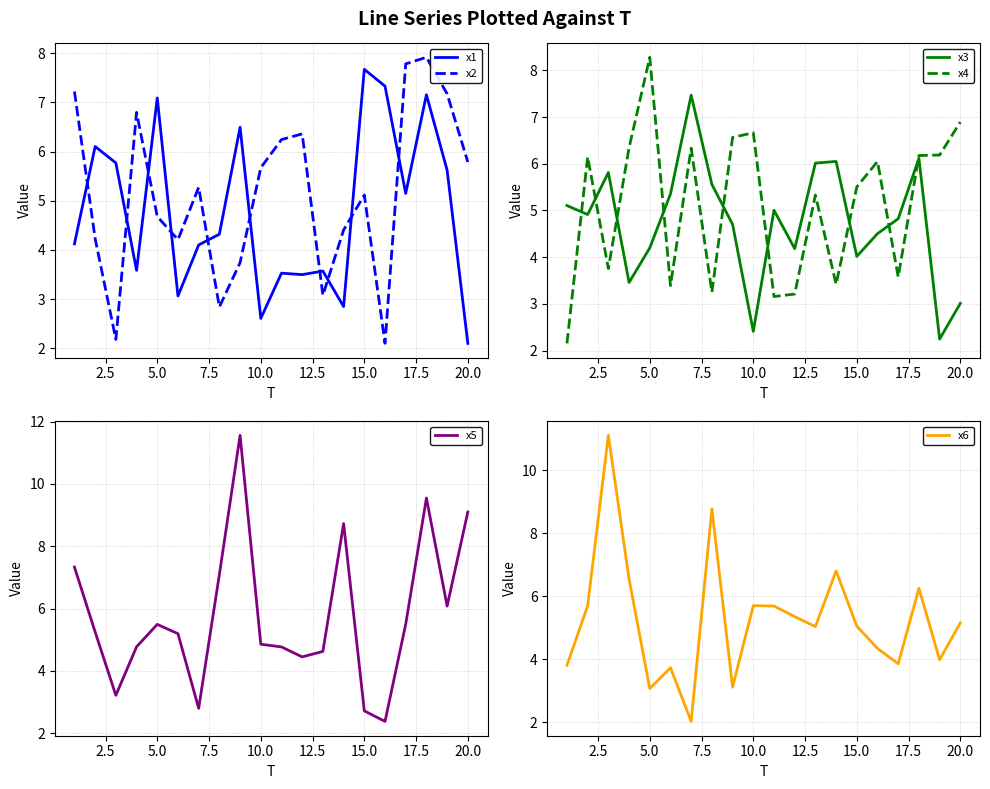

What is the highest value of the x3 series?

7.5